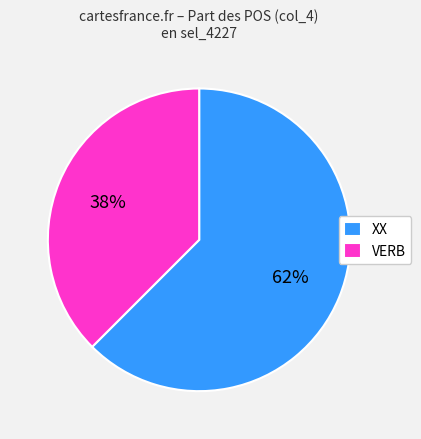

To the nearest percent, what portion does VERB represent?

38%